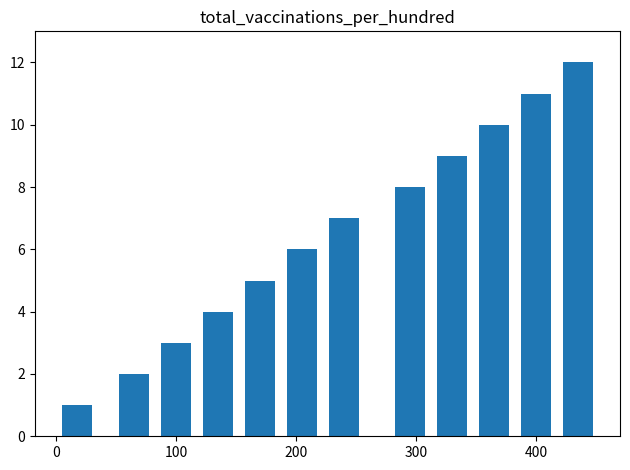

What is the sum of all values?

78